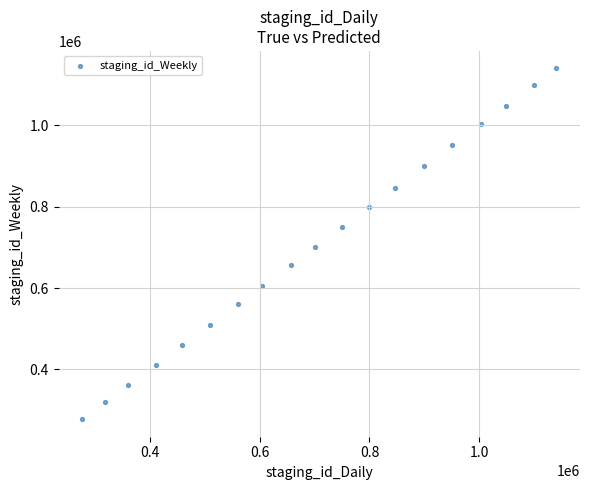

What is the range of Y values (max minus min)?

862378